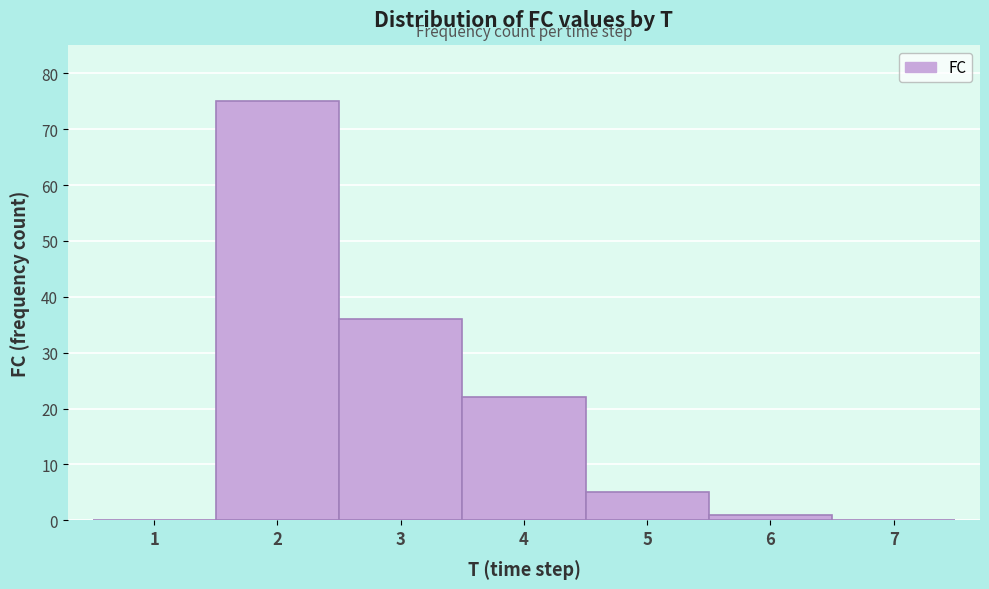

Reading left to right, transcribe this chart: for each bar, give the range it covers on the x-axis and its height. The values are not printed on the chart, so give them approximately, as read against the axis.

0.5 to 1.5: 0
1.5 to 2.5: 75
2.5 to 3.5: 36
3.5 to 4.5: 22
4.5 to 5.5: 5
5.5 to 6.5: 1
6.5 to 7.5: 0